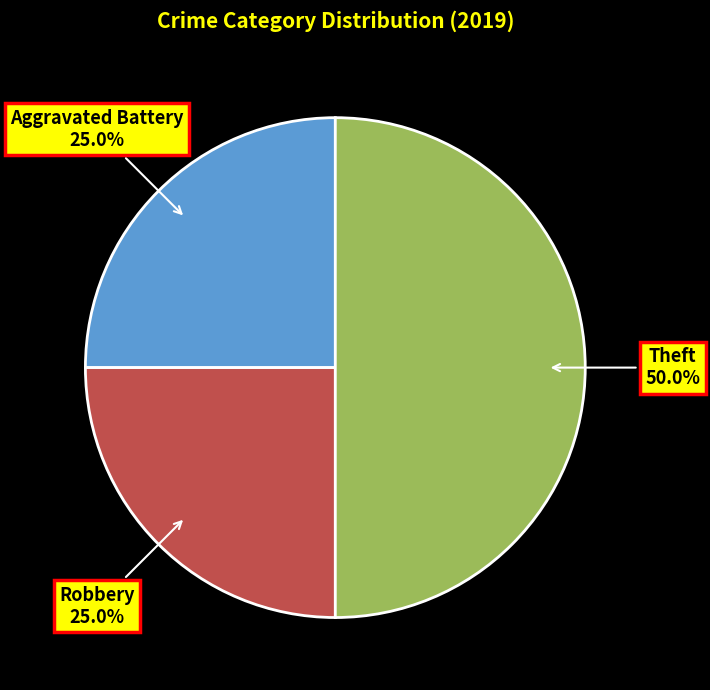

Which slice is the largest?

Theft